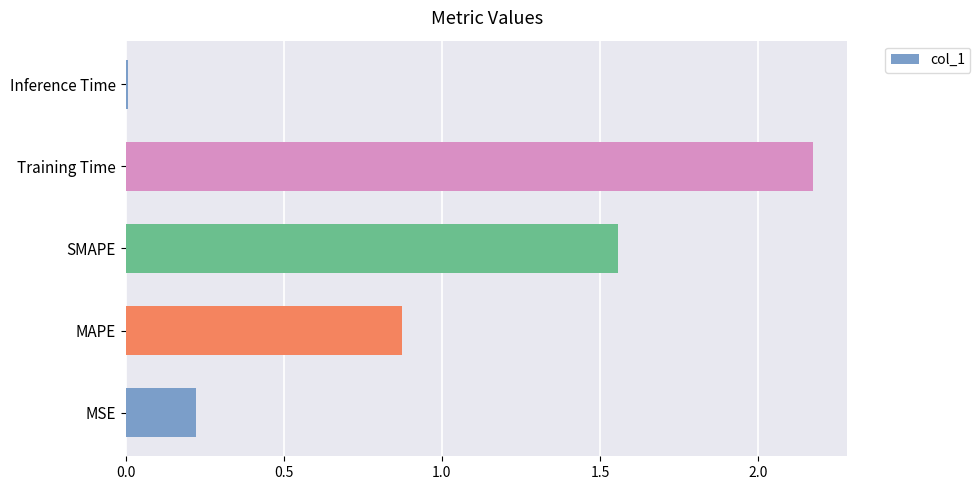

Between MSE and Training Time, which is larger?

Training Time